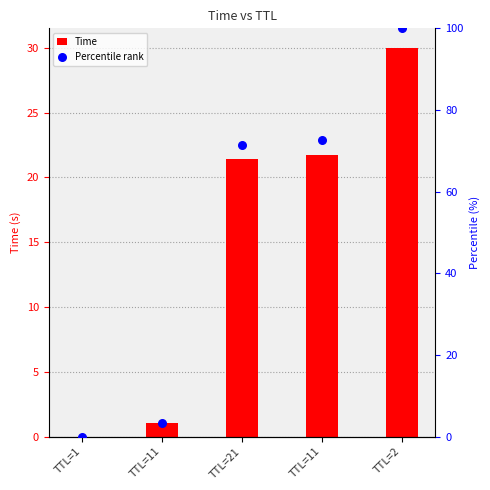

At how many categories does at least one series exceed 83?

1